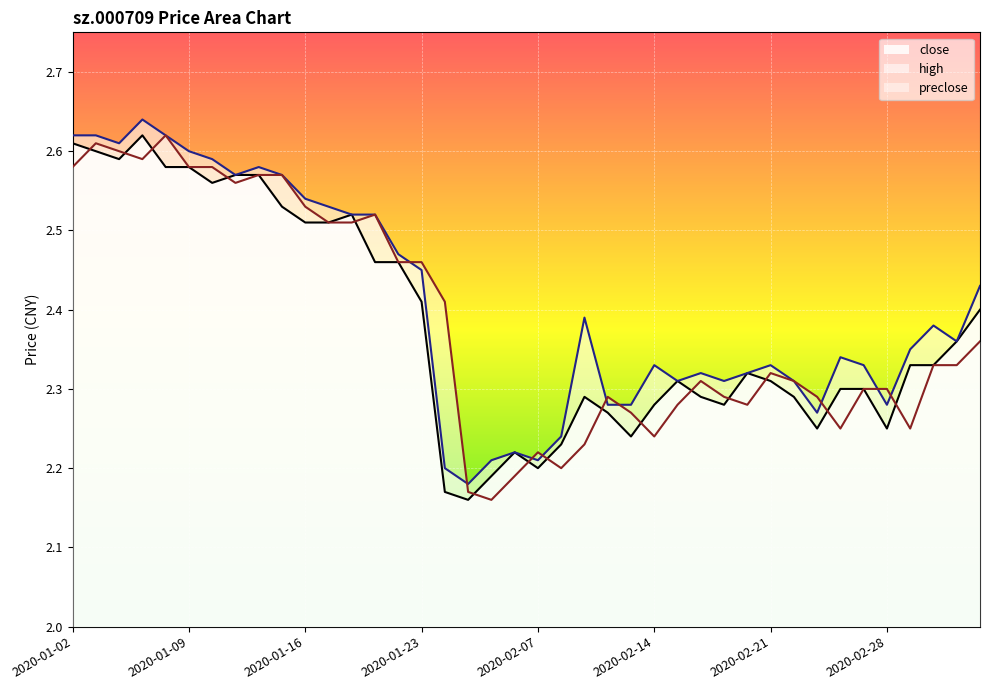

List the labels in order of preclose value, smallest first.

2020-02-05, 2020-02-04, 2020-02-06, 2020-02-10, 2020-02-07, 2020-02-11, 2020-02-14, 2020-02-26, 2020-03-02, 2020-02-13, 2020-02-17, 2020-02-20, 2020-02-12, 2020-02-19, 2020-02-25, 2020-02-27, 2020-02-28, 2020-02-18, 2020-02-24, 2020-02-21, 2020-03-03, 2020-03-04, 2020-03-05, 2020-02-03, 2020-01-22, 2020-01-23, 2020-01-17, 2020-01-20, 2020-01-21, 2020-01-16, 2020-01-13, 2020-01-14, 2020-01-15, 2020-01-02, 2020-01-09, 2020-01-10, 2020-01-07, 2020-01-06, 2020-01-03, 2020-01-08